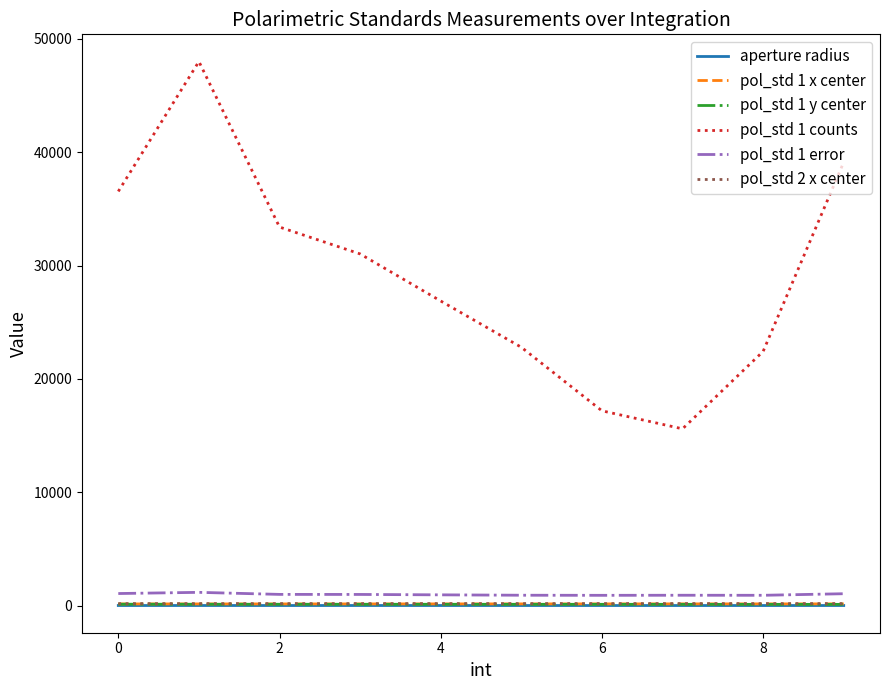

Which series has the largest range (max minus min)?

pol_std 1 counts